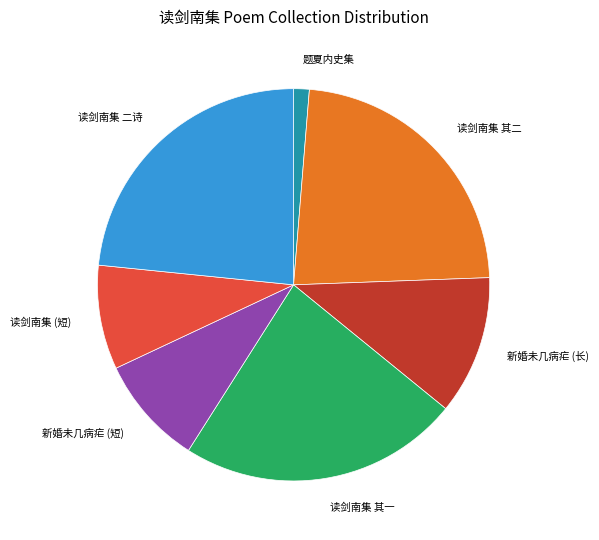

Combined, do 读剑南集 (短) and 读剑南集 其二 account for over 50%?

No